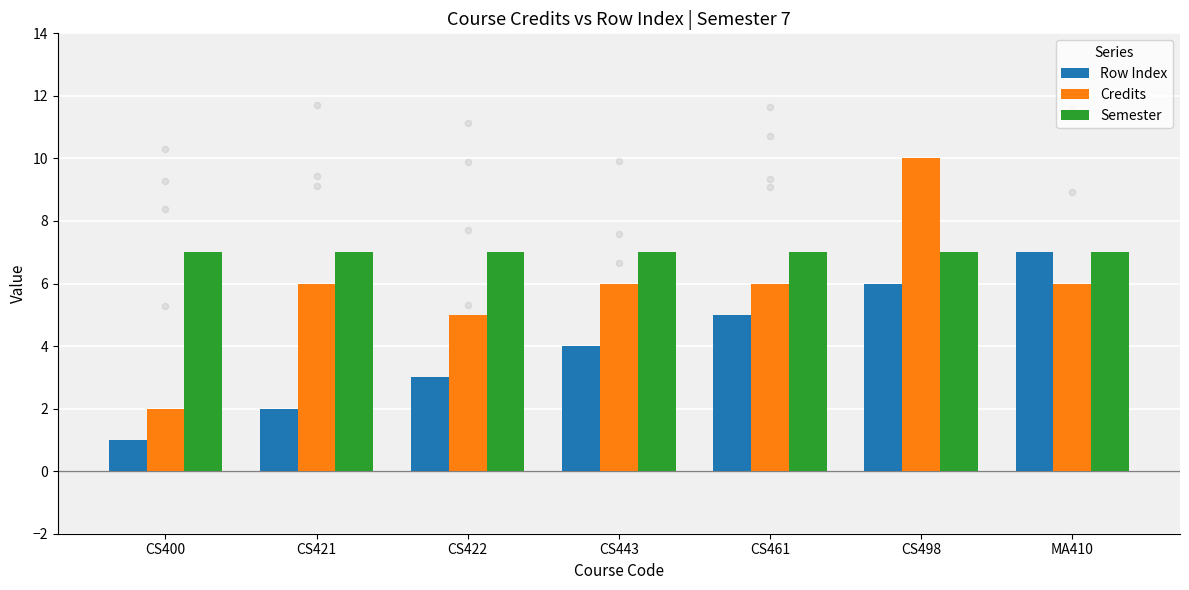

Which series has the largest total across all categories?

Semester